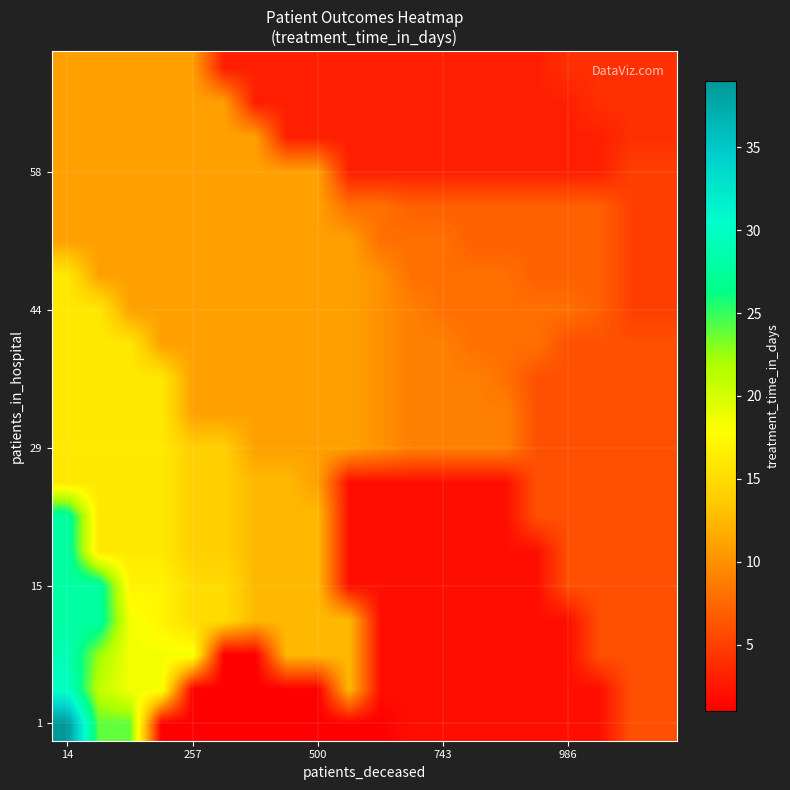

What is the smallest value displayed?

1.0